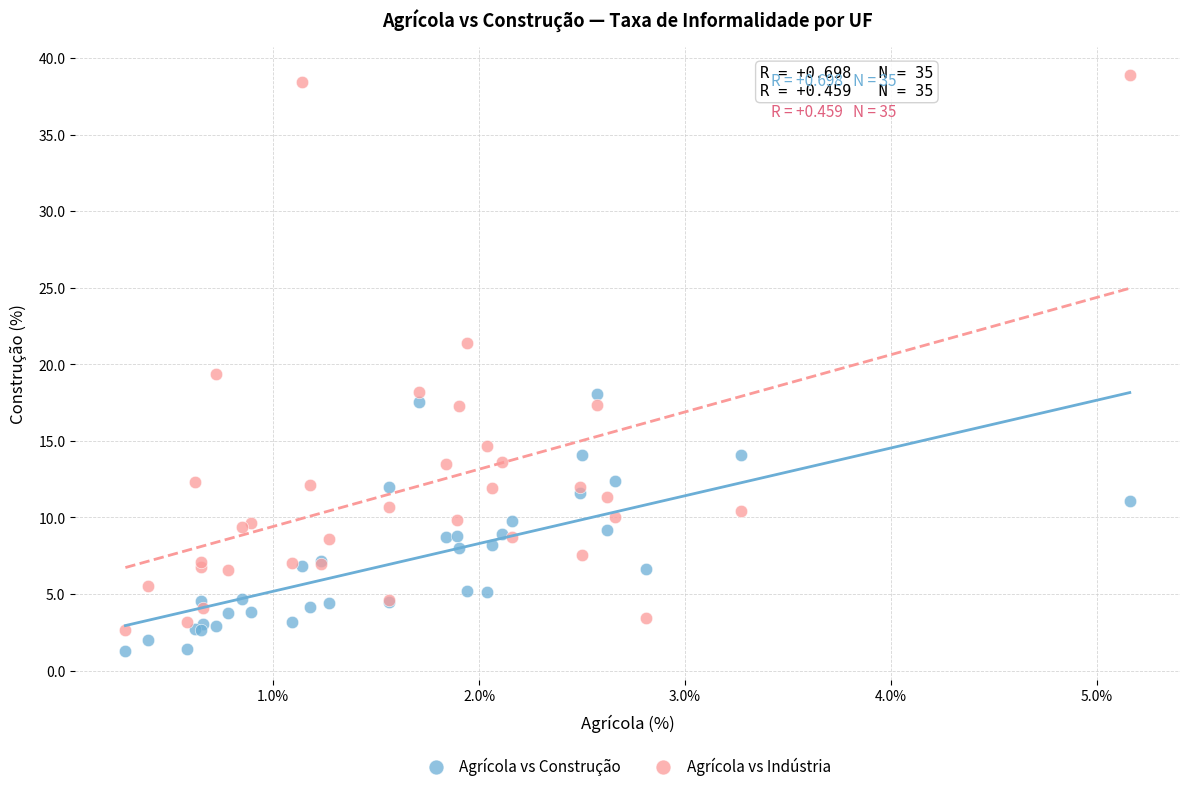

What are all the series names shown in the legend?

Agrícola vs Construção, Agrícola vs Indústria